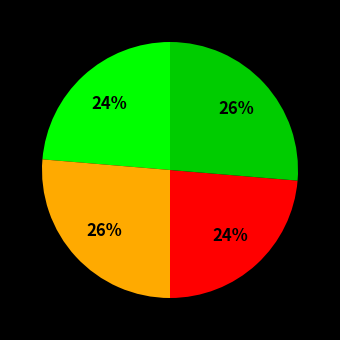

Is there a majority slice in this chart?

No